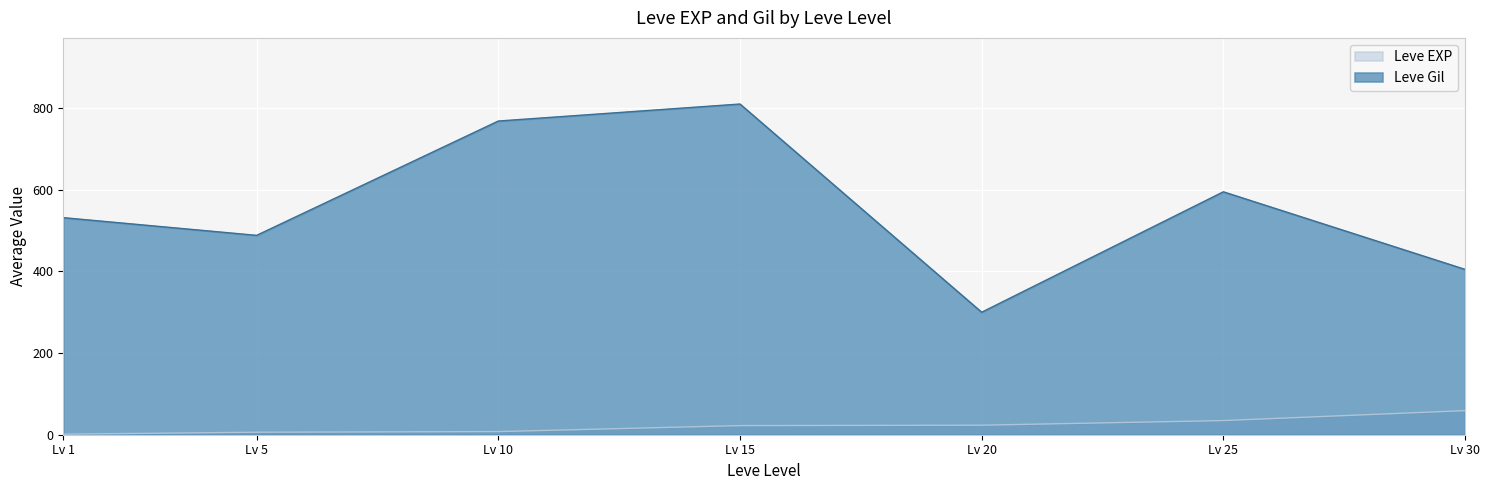

Is the value of Leve Gil at 1 greater than the value of Leve EXP at 1?

Yes